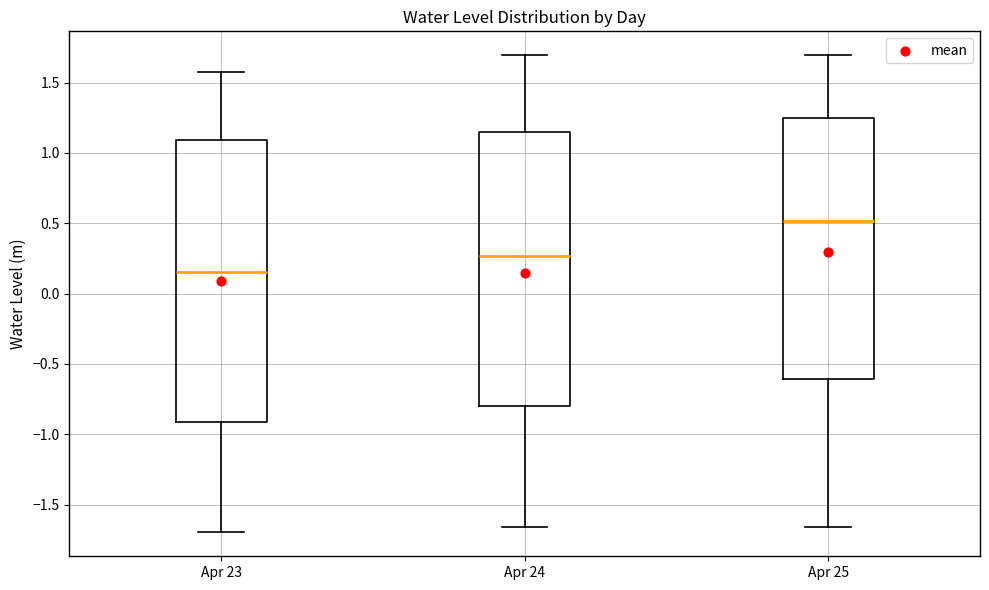

Which box has the highest median line?

Apr 25